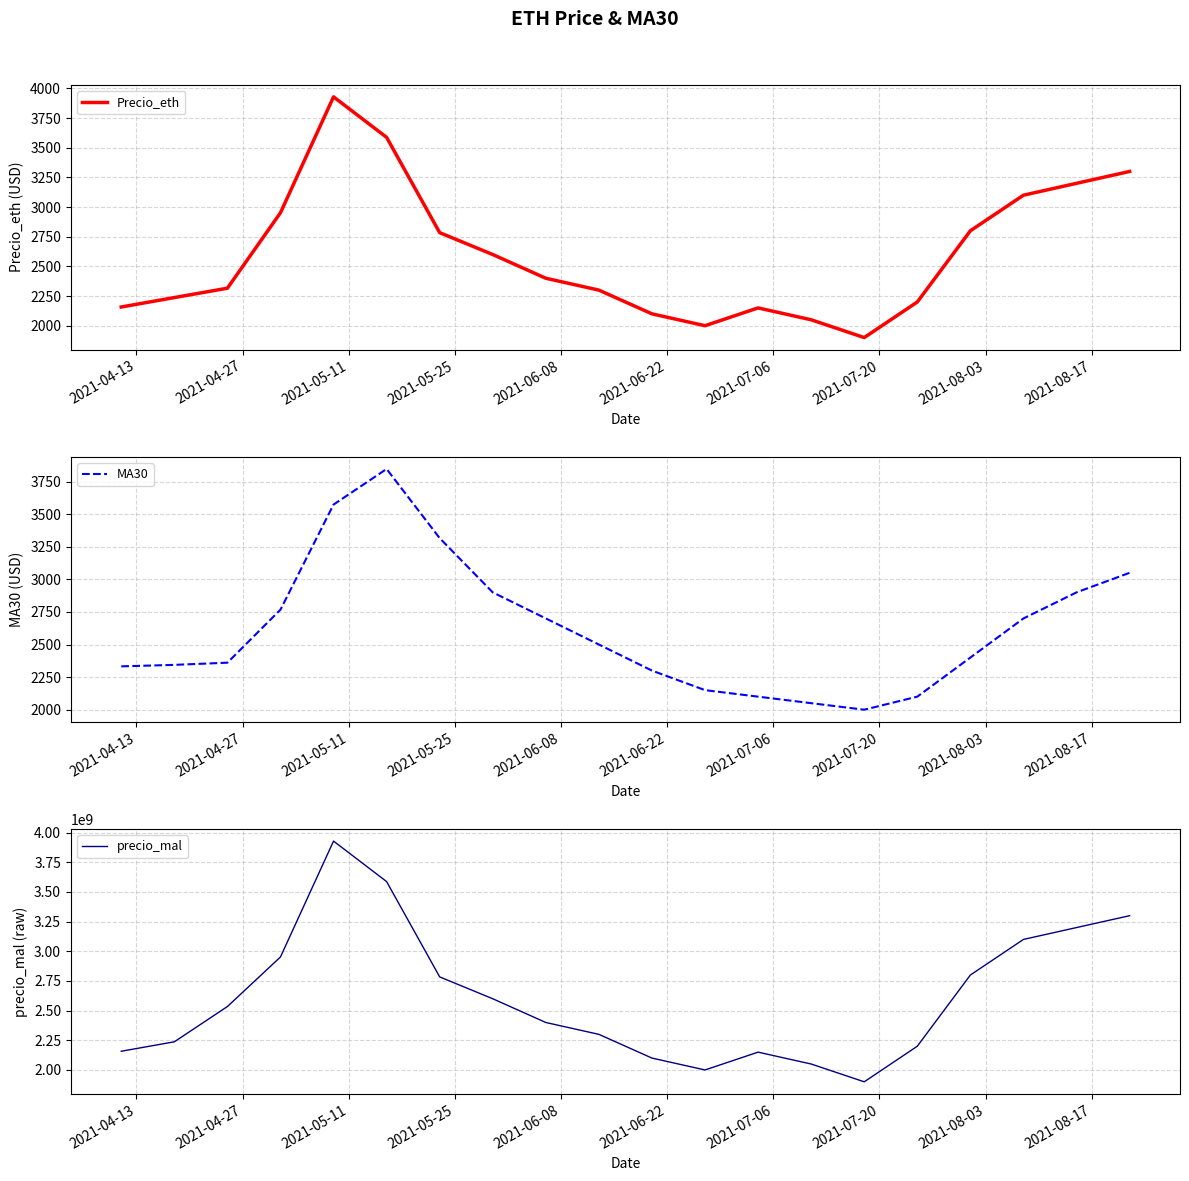

Which series has the widest spread of values?

precio_mal